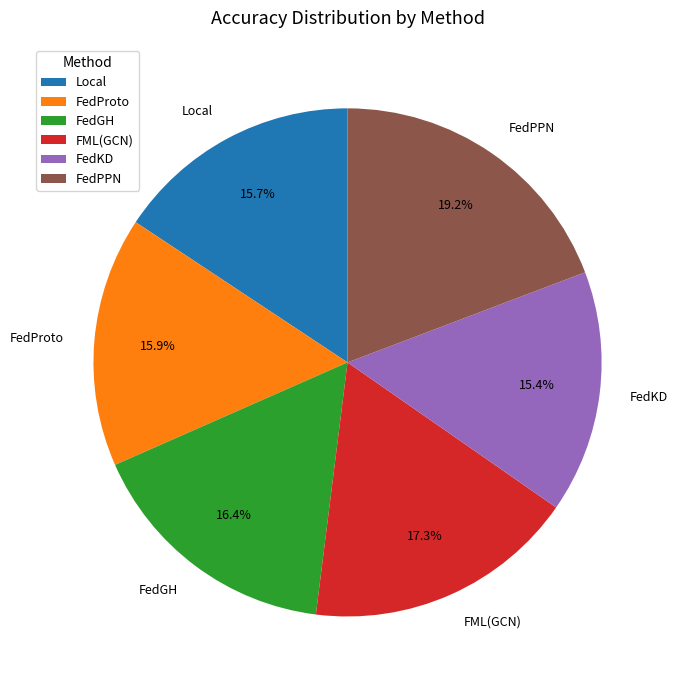

To the nearest percent, what is the difference between the largest and smallest slice percentages?

4%